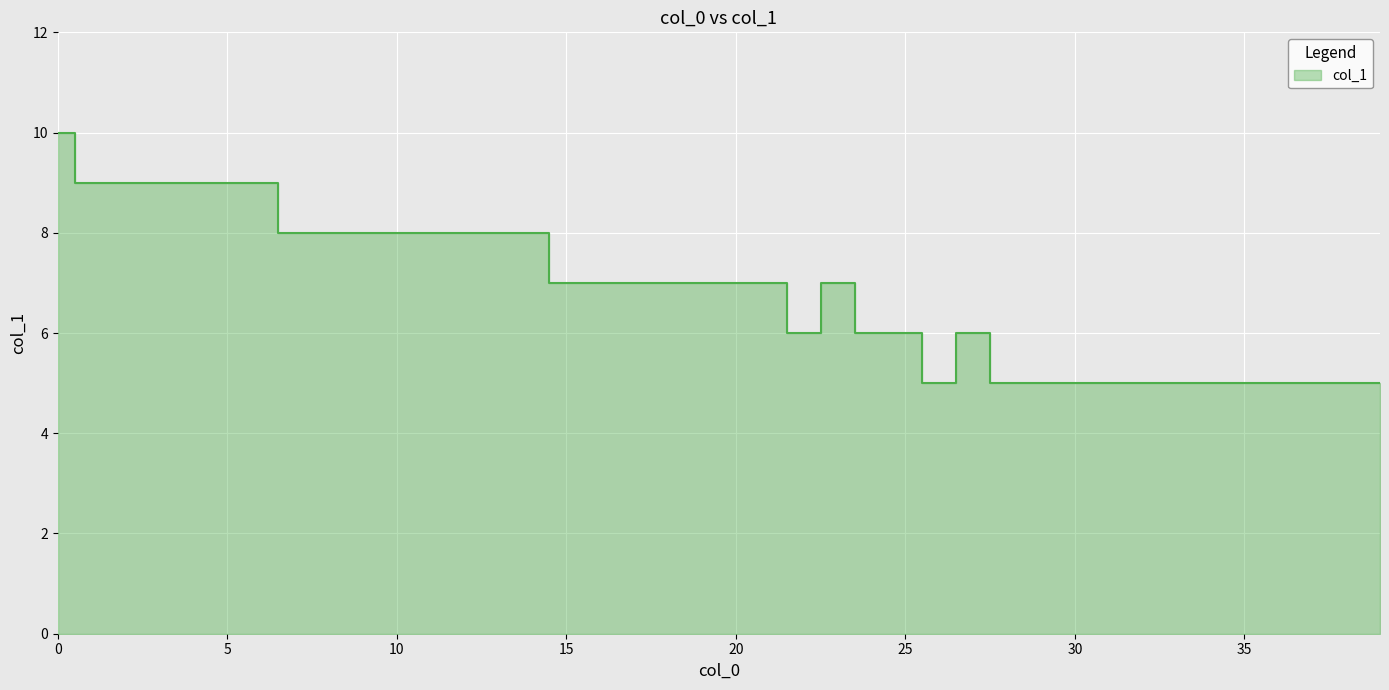

How many categories are shown in the chart?

40